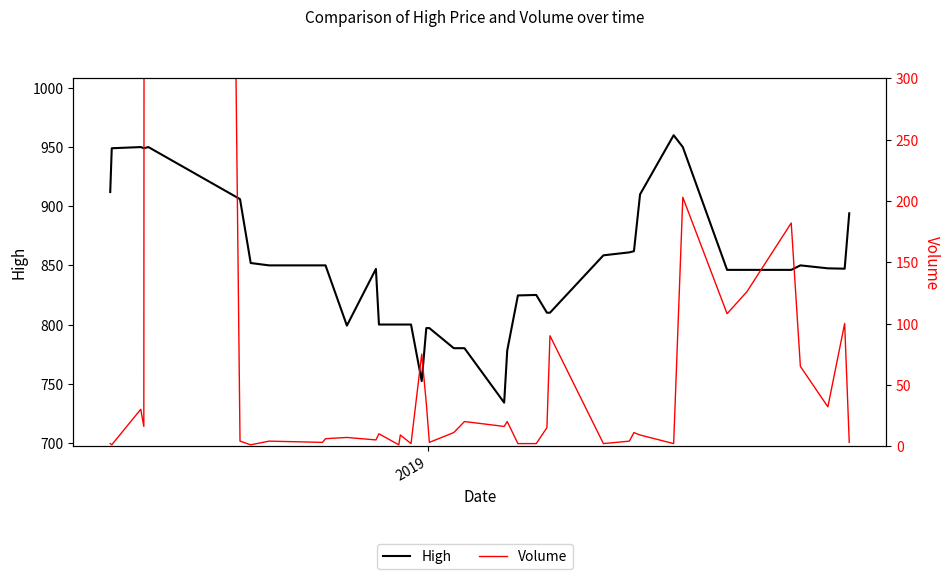

How many distinct data groups are displayed?

2